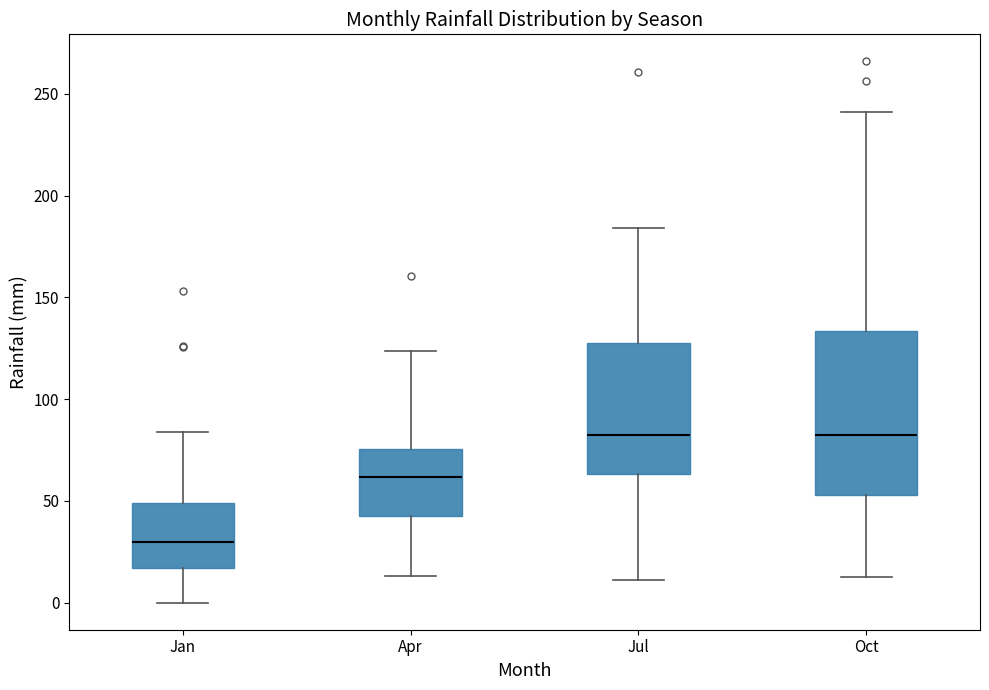

Reading left to right, transcribe this box plot: for each box, give where its median line is, the range the box spans, and where its two whiskers end, as read against the y-axis. The values are not printed on the chart, so give them approximately, as read against the axis.

Jan: median 30, box 15 to 50, whiskers 0 to 85
Apr: median 60, box 45 to 75, whiskers 15 to 125
Jul: median 80, box 65 to 130, whiskers 10 to 185
Oct: median 80, box 55 to 135, whiskers 15 to 240